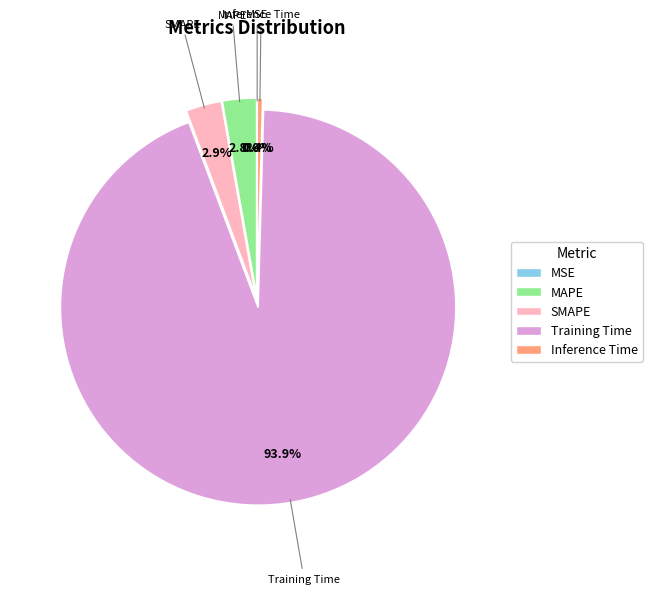

Is it true that MAPE is 3% of the pie?

True